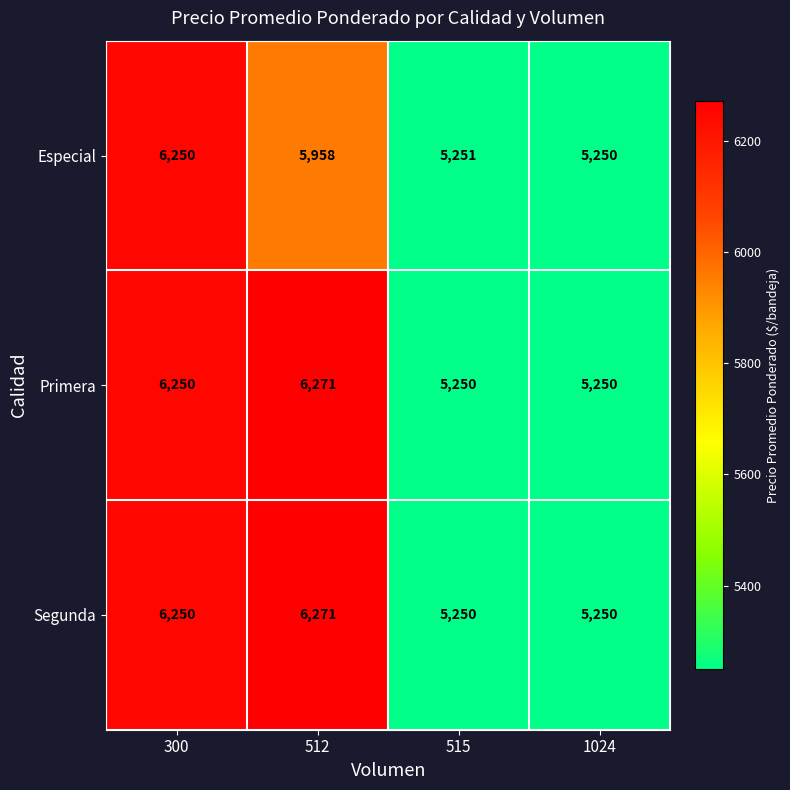

What is the total value across all series at 300?

18750